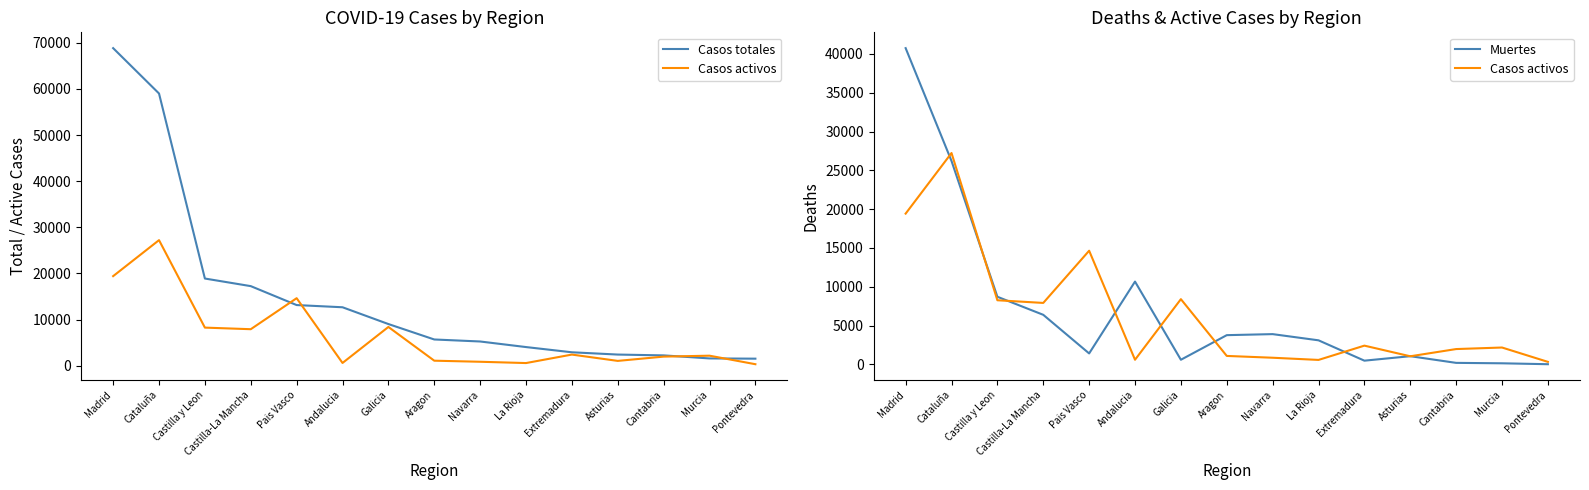

Where does the Muertes series first go above 3107?

Madrid